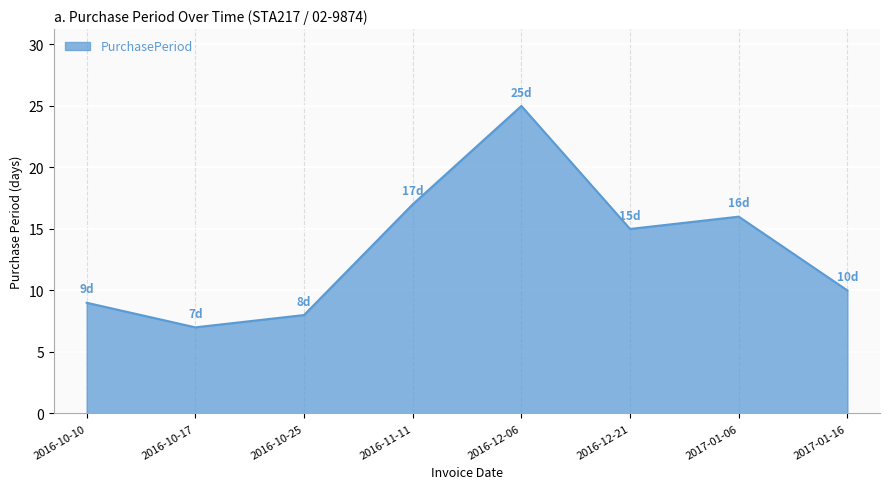

The chart shows a value of 9 at 2016-10-10. True or false?

True